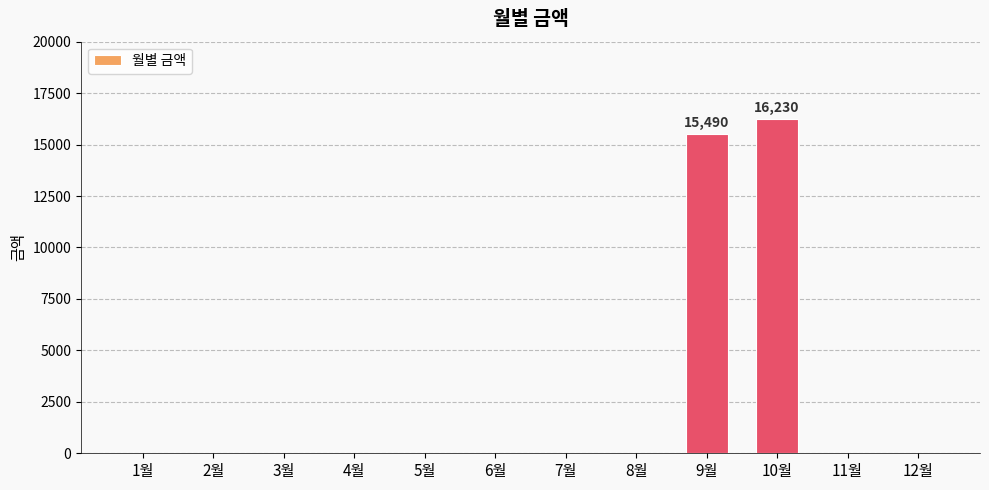

Which category has the highest value across all series?

10월